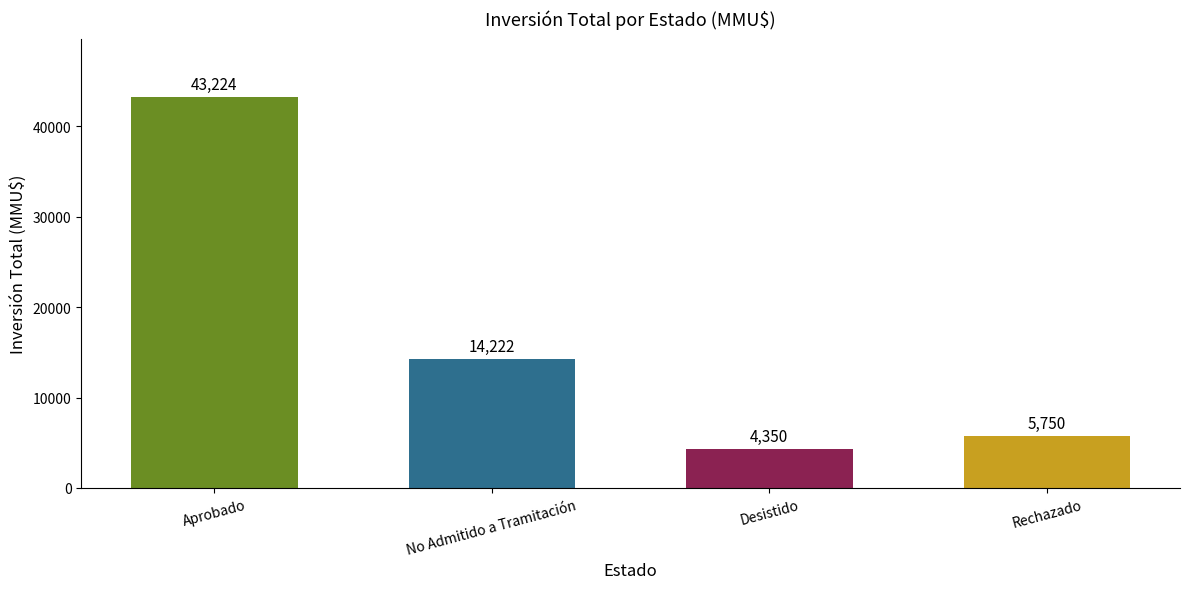

The value at Desistido is 4350. True or false?

True